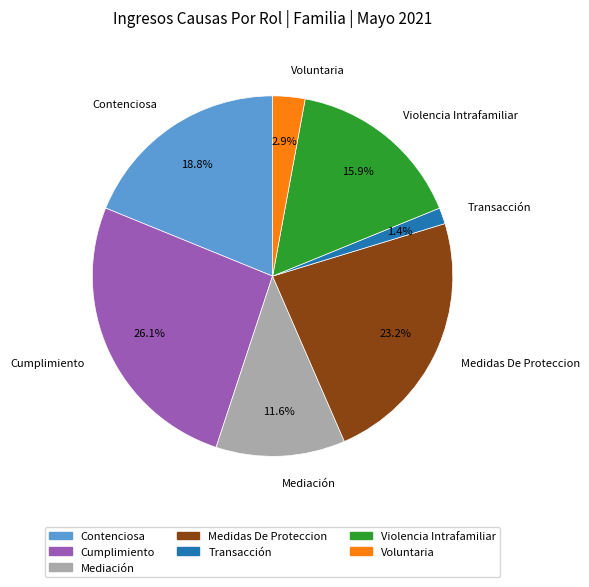

Which category has the smallest portion of the pie?

Transacción